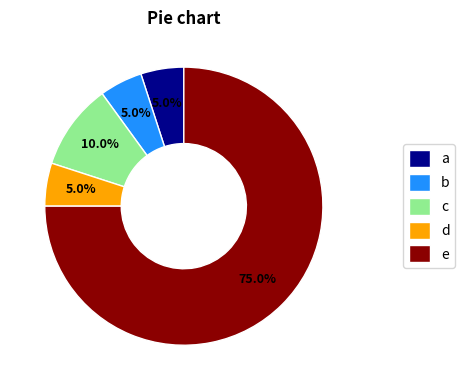

What is the total percentage of e and d?

80.0%